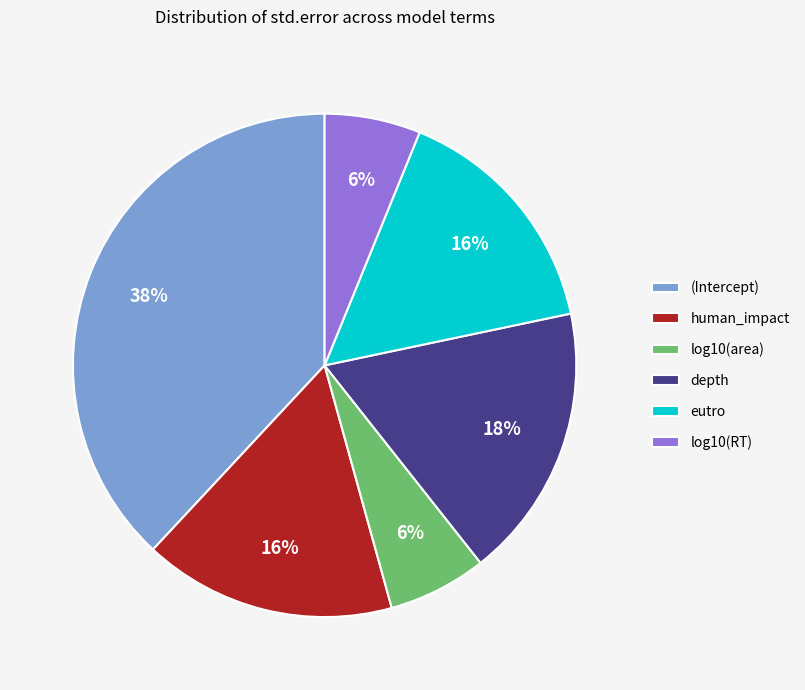

Is the sum of depth and log10(area) greater than half?

No